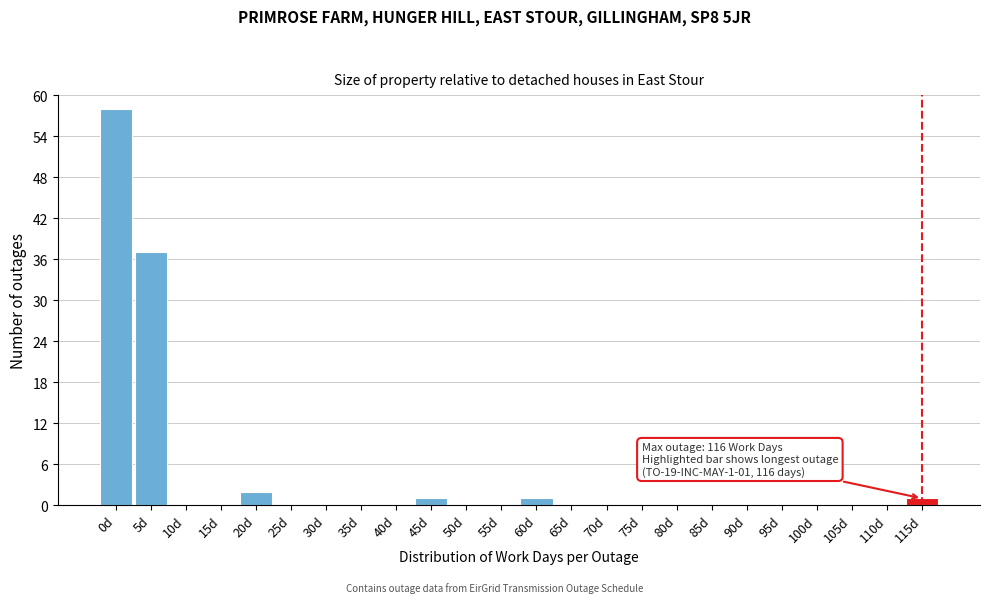

Reading left to right, what are all the values shown in this chart?

0d=58	5d=37	10d=0	15d=0	20d=2	25d=0	30d=0	35d=0	40d=0	45d=1	50d=0	55d=0	60d=1	65d=0	70d=0	75d=0	80d=0	85d=0	90d=0	95d=0	100d=0	105d=0	110d=0	115d=1